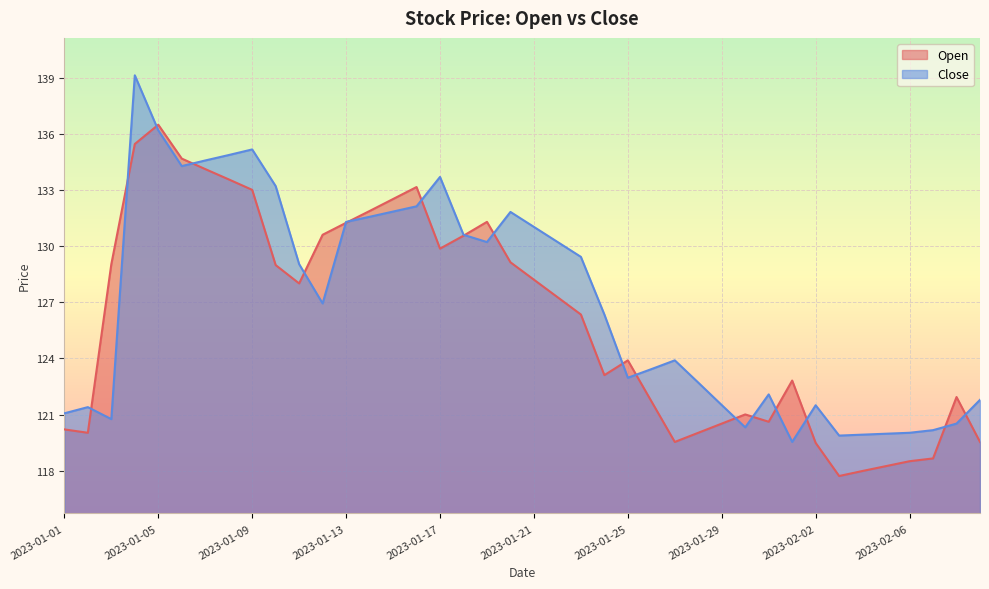

Which series has the largest range (max minus min)?

Close